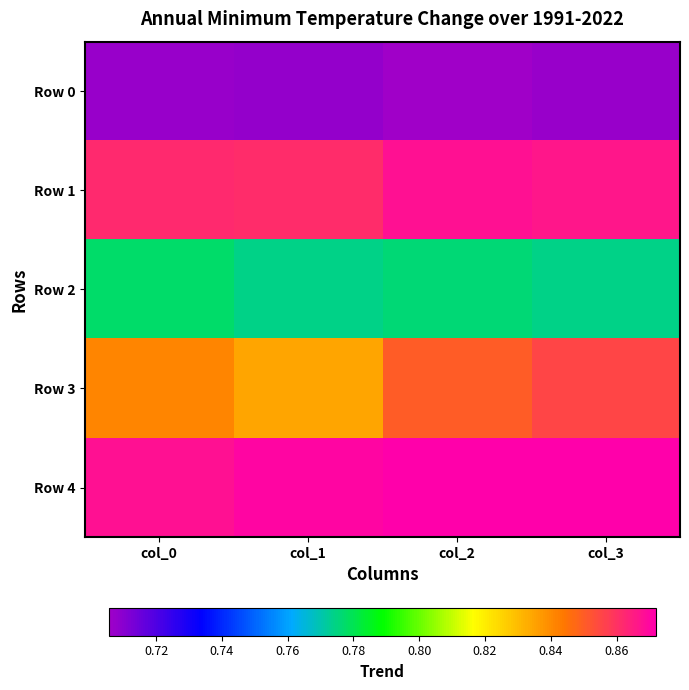

What is the minimum value shown in the chart?

0.7